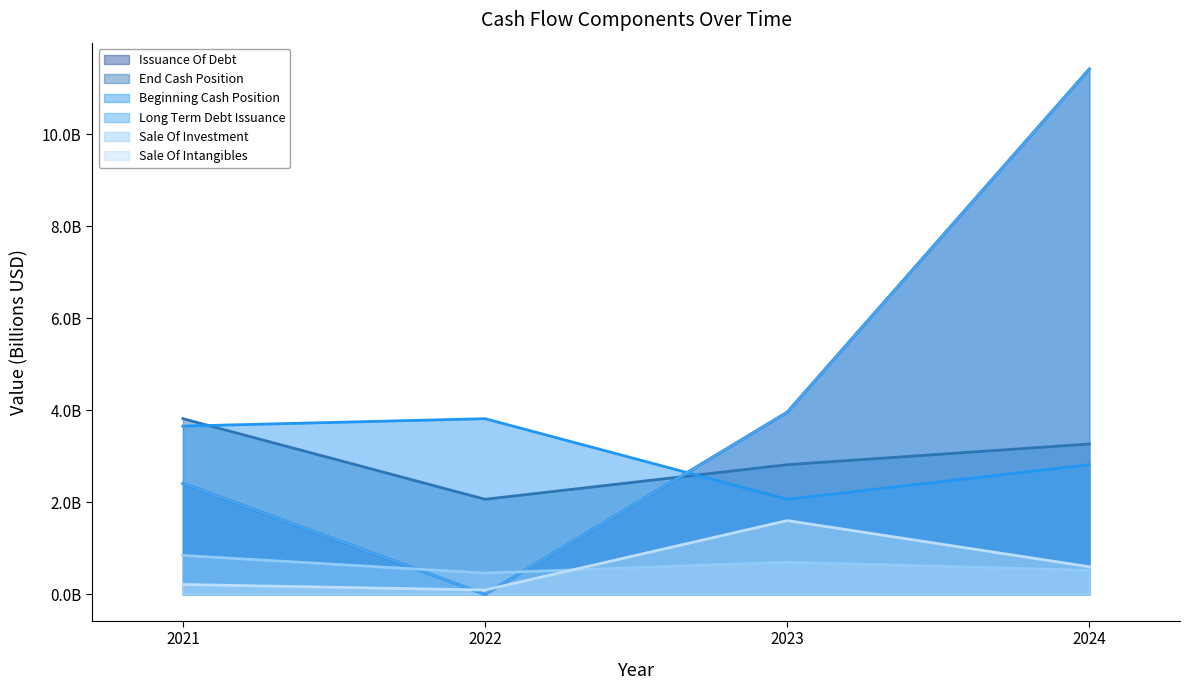

At 2024, list the series in order from largest to smallest.

Issuance Of Debt, Long Term Debt Issuance, End Cash Position, Beginning Cash Position, Sale Of Intangibles, Sale Of Investment